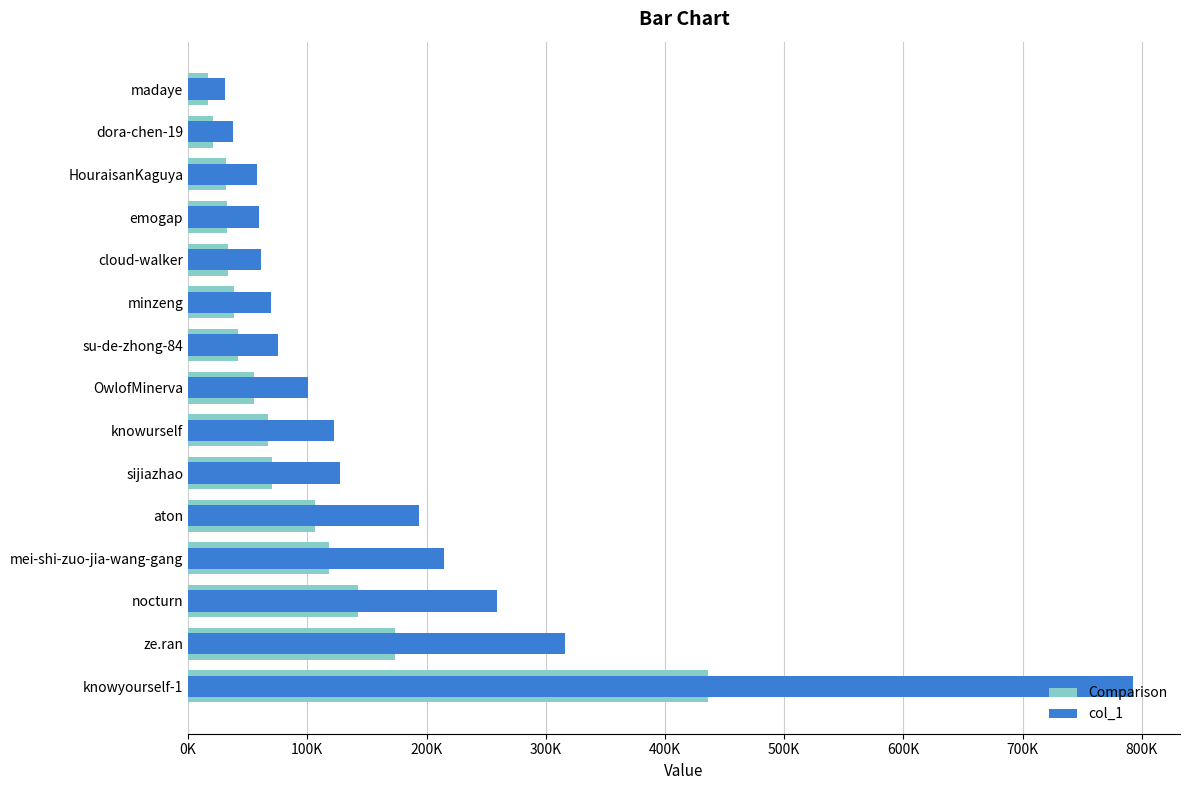

What is the average value of the Comparison series?

92331.5